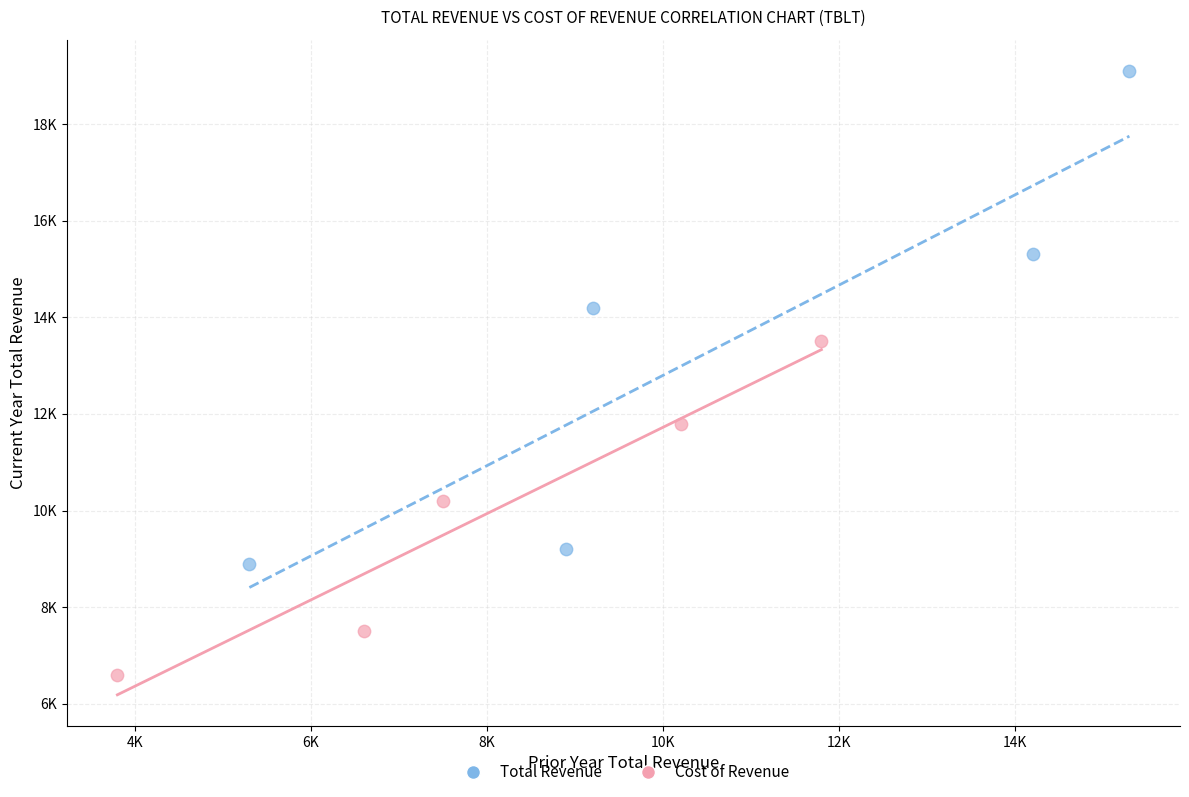

Which series reaches the minimum Y coordinate?

Cost of Revenue